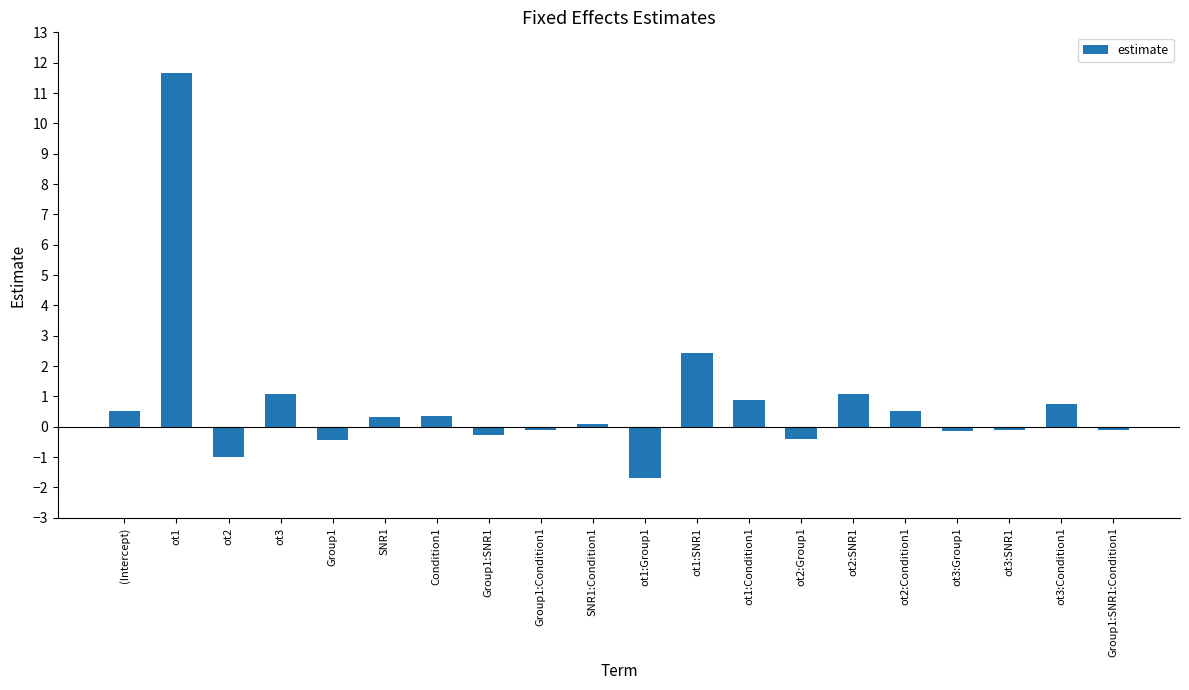

Between ot1 and ot1:SNR1, which is larger?

ot1